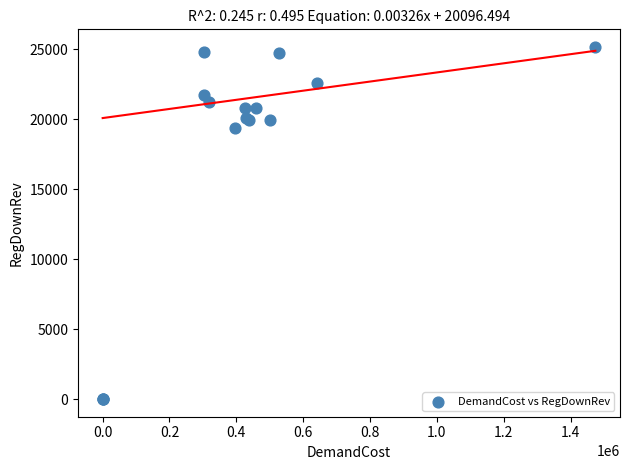

What Y value in the scatter plot is closest to 12591?

19405.9